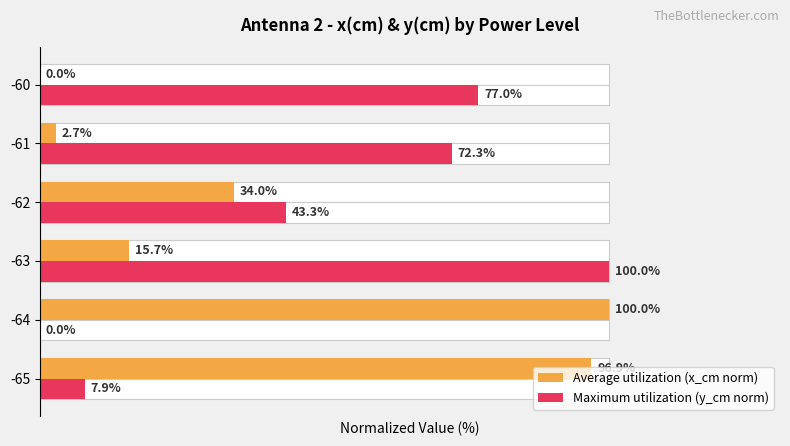

List the series in order of their overall mean, lowest first.

Average utilization (x_cm norm), Maximum utilization (y_cm norm)